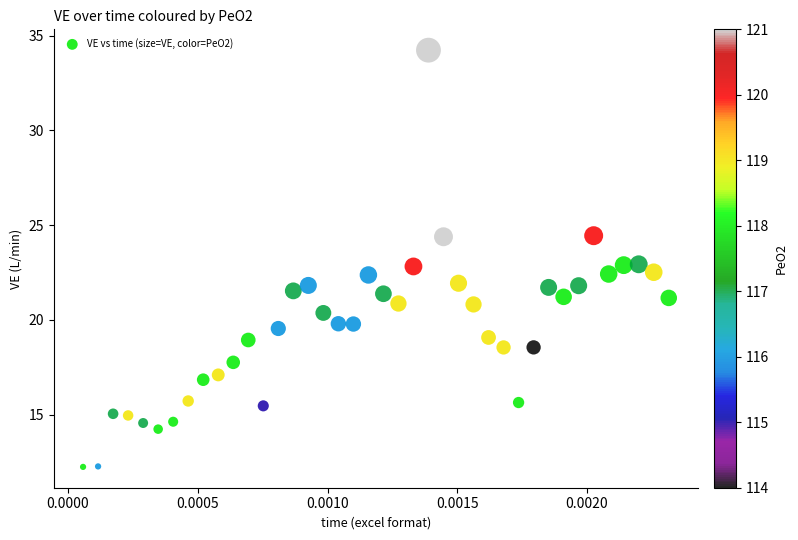

What is the range of Y values (max minus min)?

22.0